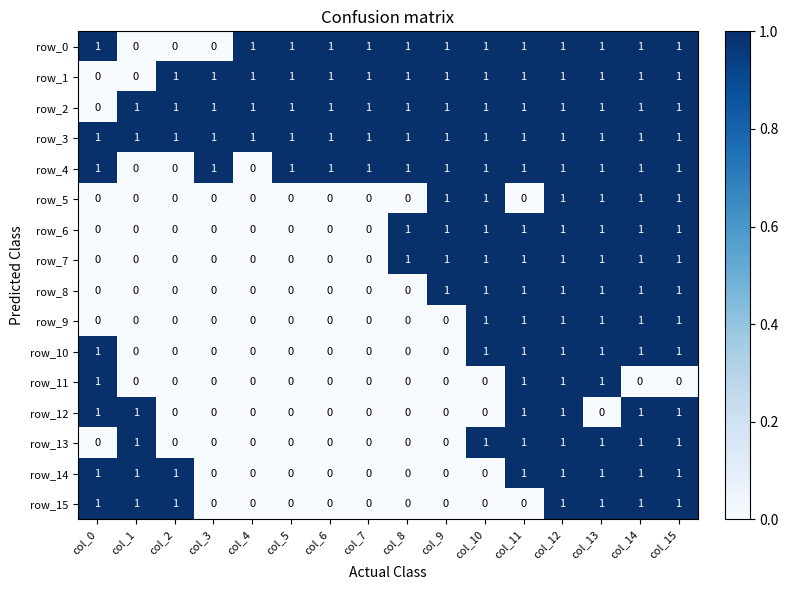

How many values in row_10 are above zero?

7